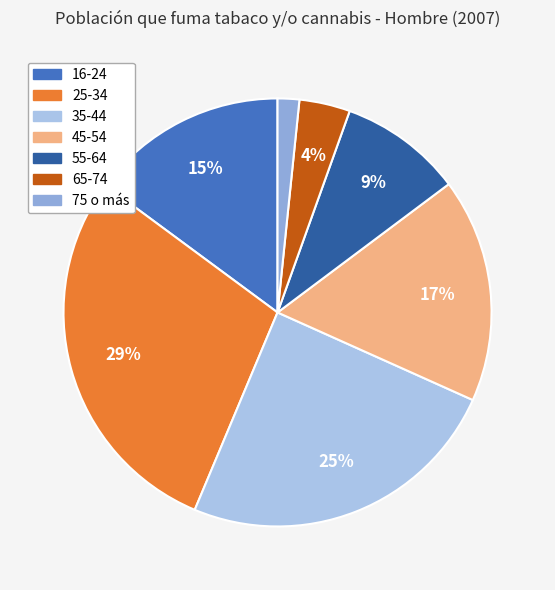

How many segments does this pie chart have?

7